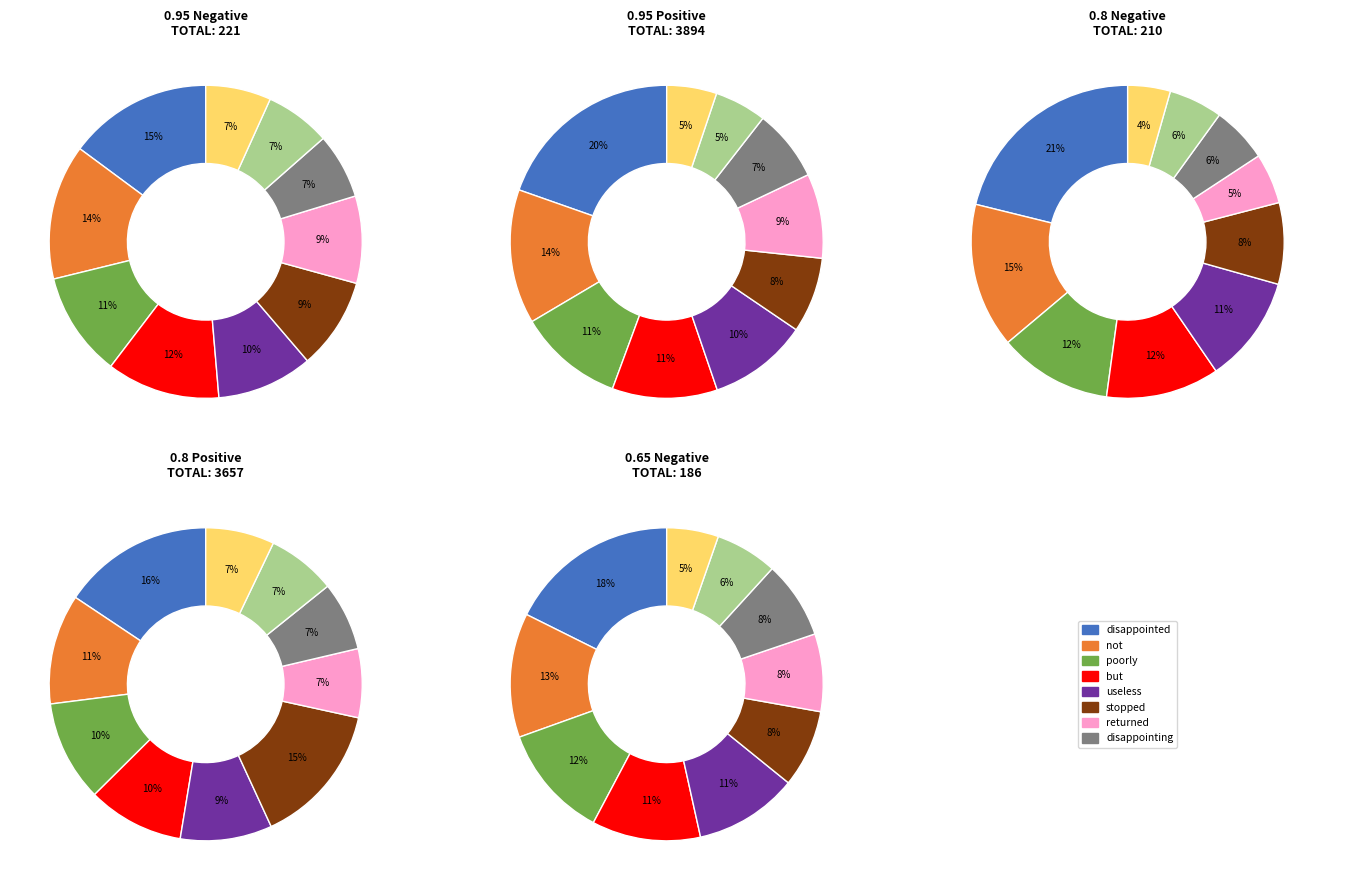

What percentage is the negative_0.65 slice, to the nearest percent?

10%